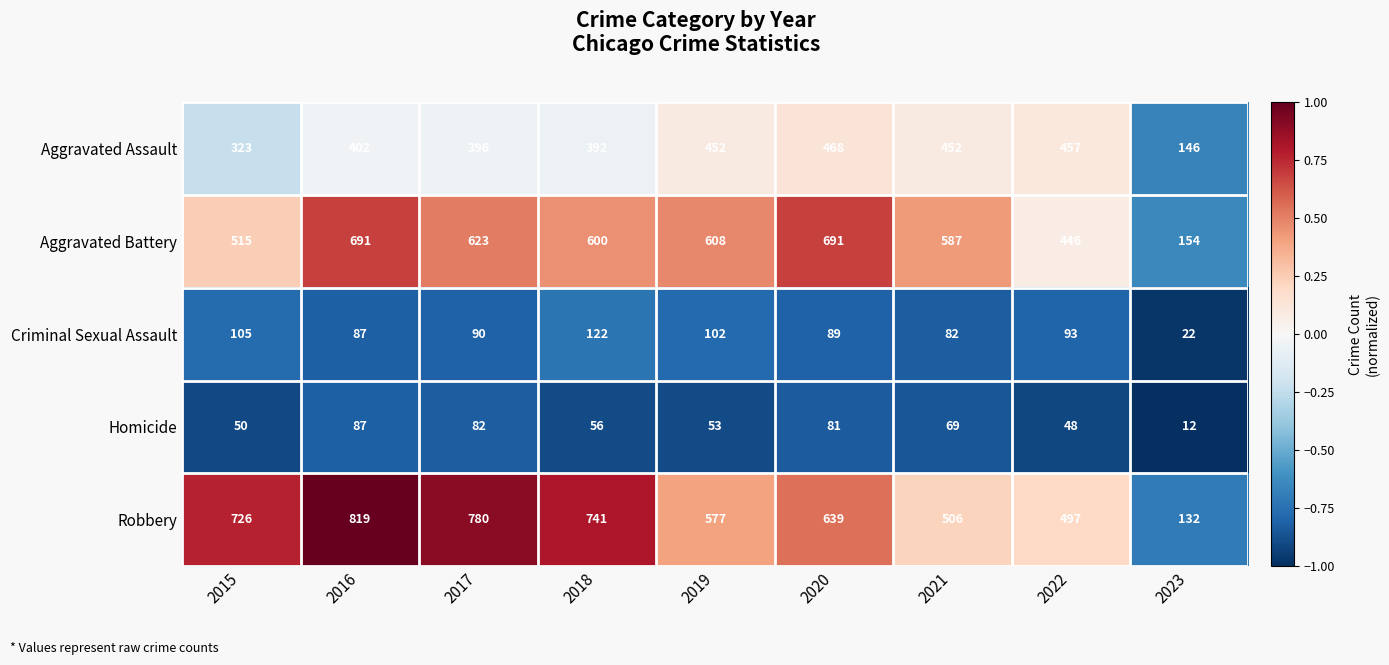

At 2017, list the series in order from largest to smallest.

Robbery, Aggravated Battery, Aggravated Assault, Criminal Sexual Assault, Homicide